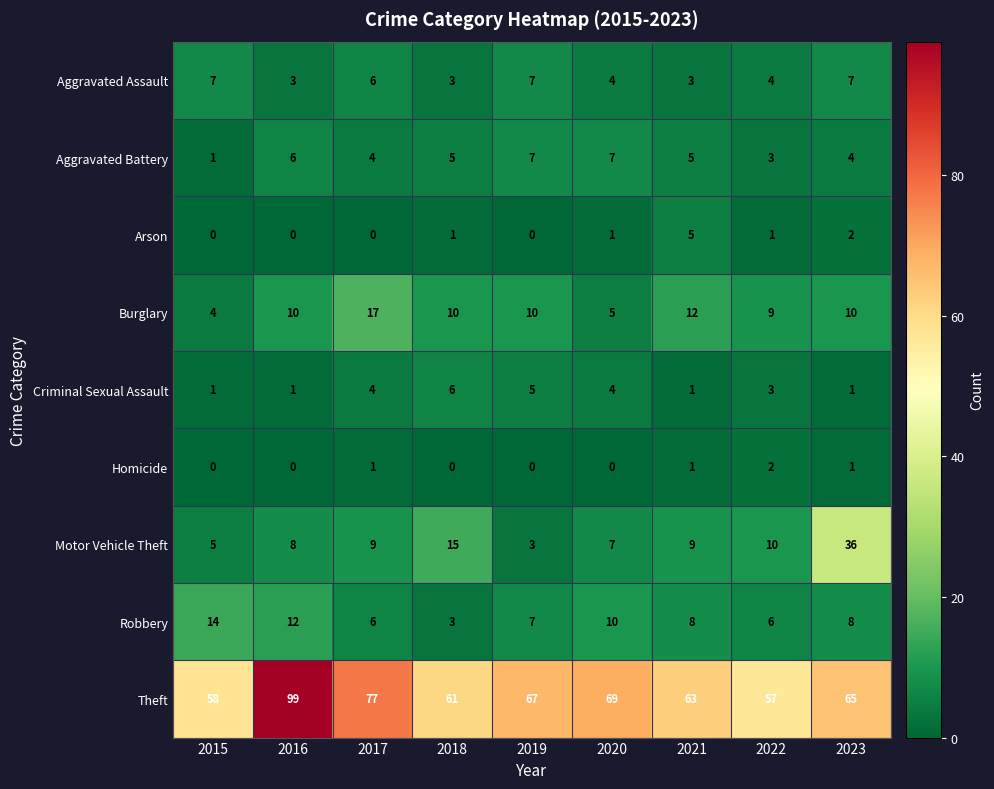

The value of Motor Vehicle Theft at 2018 is 15. True or false?

True